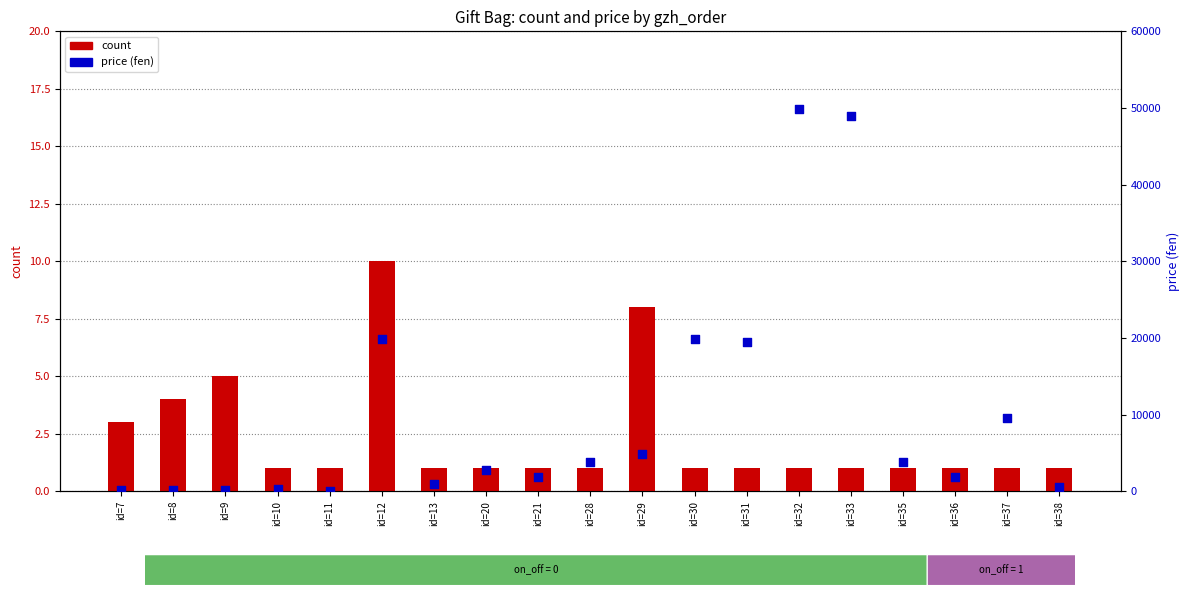

Is the value of count at id=28 greater than the value of price at id=12?

No